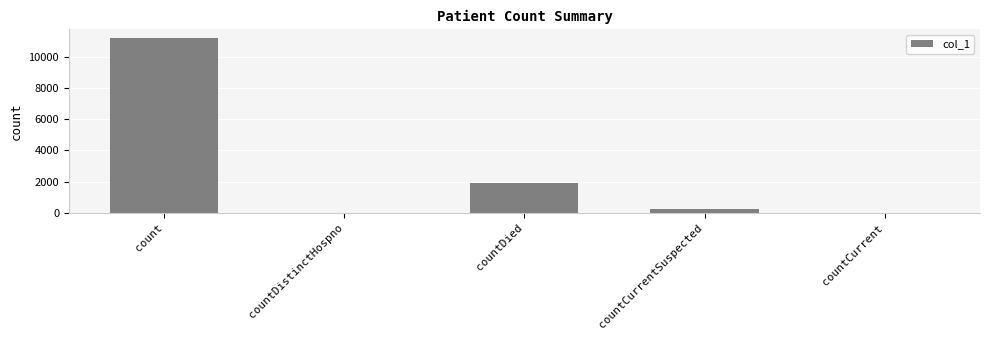

Between countCurrentSuspected and countDied, which is larger?

countDied